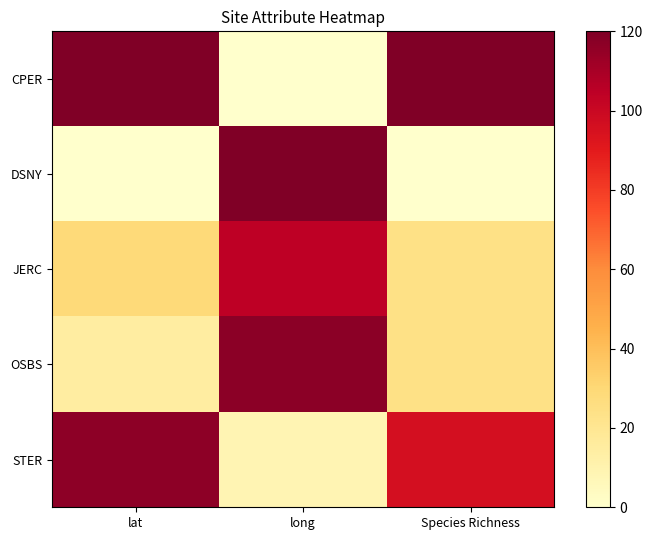

What is the maximum value shown in the chart?

120.0